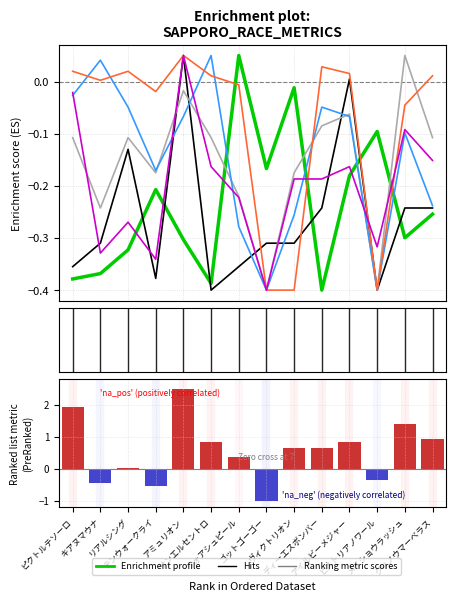

Which has a higher value, リアルシング or ヴィクトリオン?

ヴィクトリオン